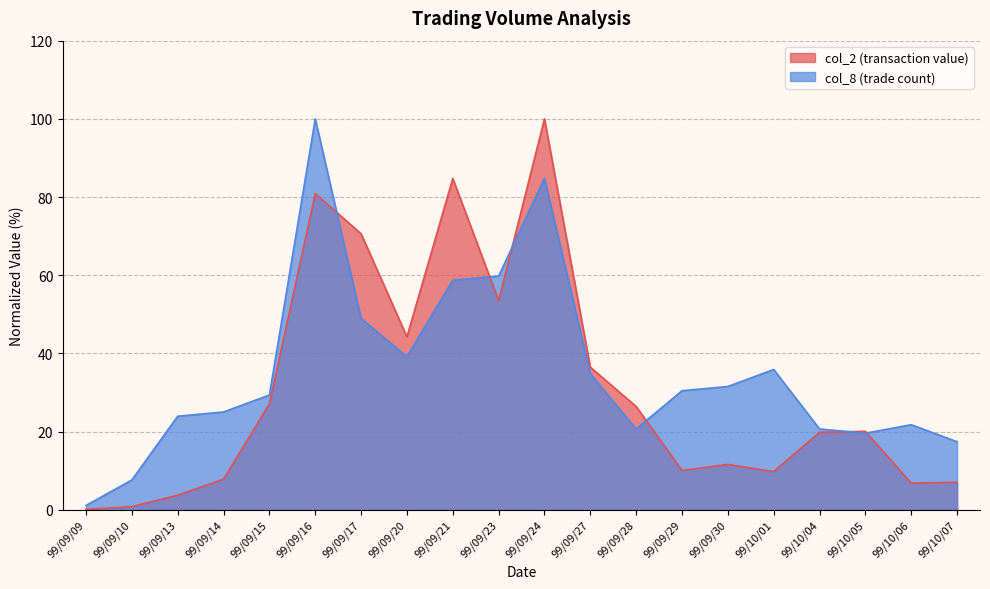

How many series are shown in this chart?

2